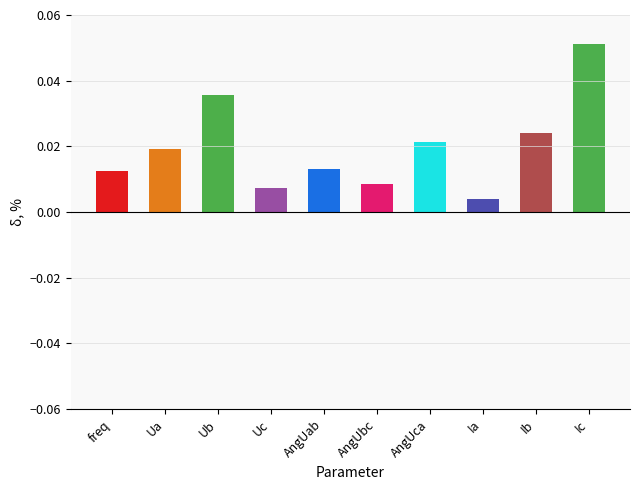

The value at AngUab is 0.0. True or false?

False